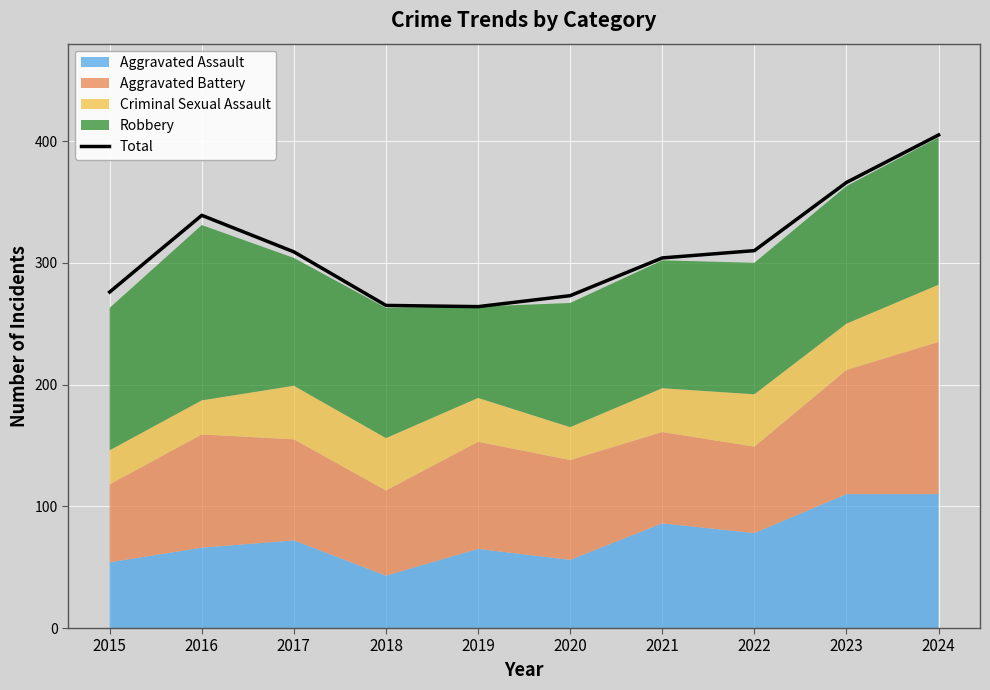

Is it true that the value at 2015 is 167?

False